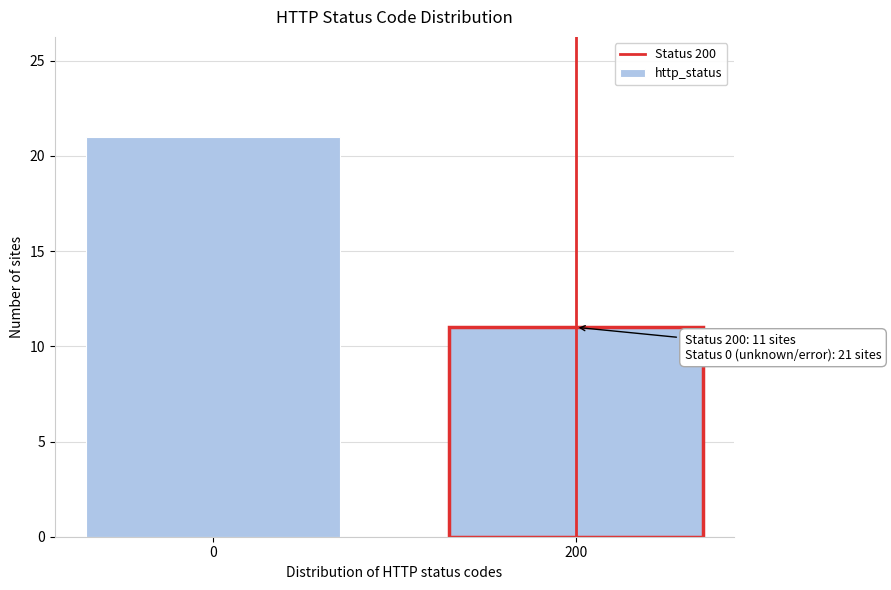

Reading right to left, transcribe all the data shown in this chart.

11	21